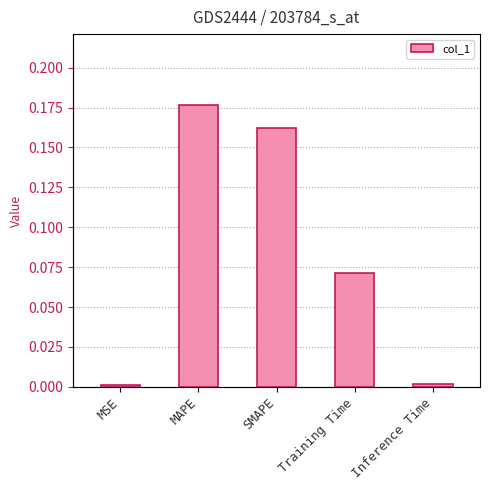

Reading left to right, extract all data points from this chart.

MSE=0.0	MAPE=0.2	SMAPE=0.2	Training Time=0.1	Inference Time=0.0